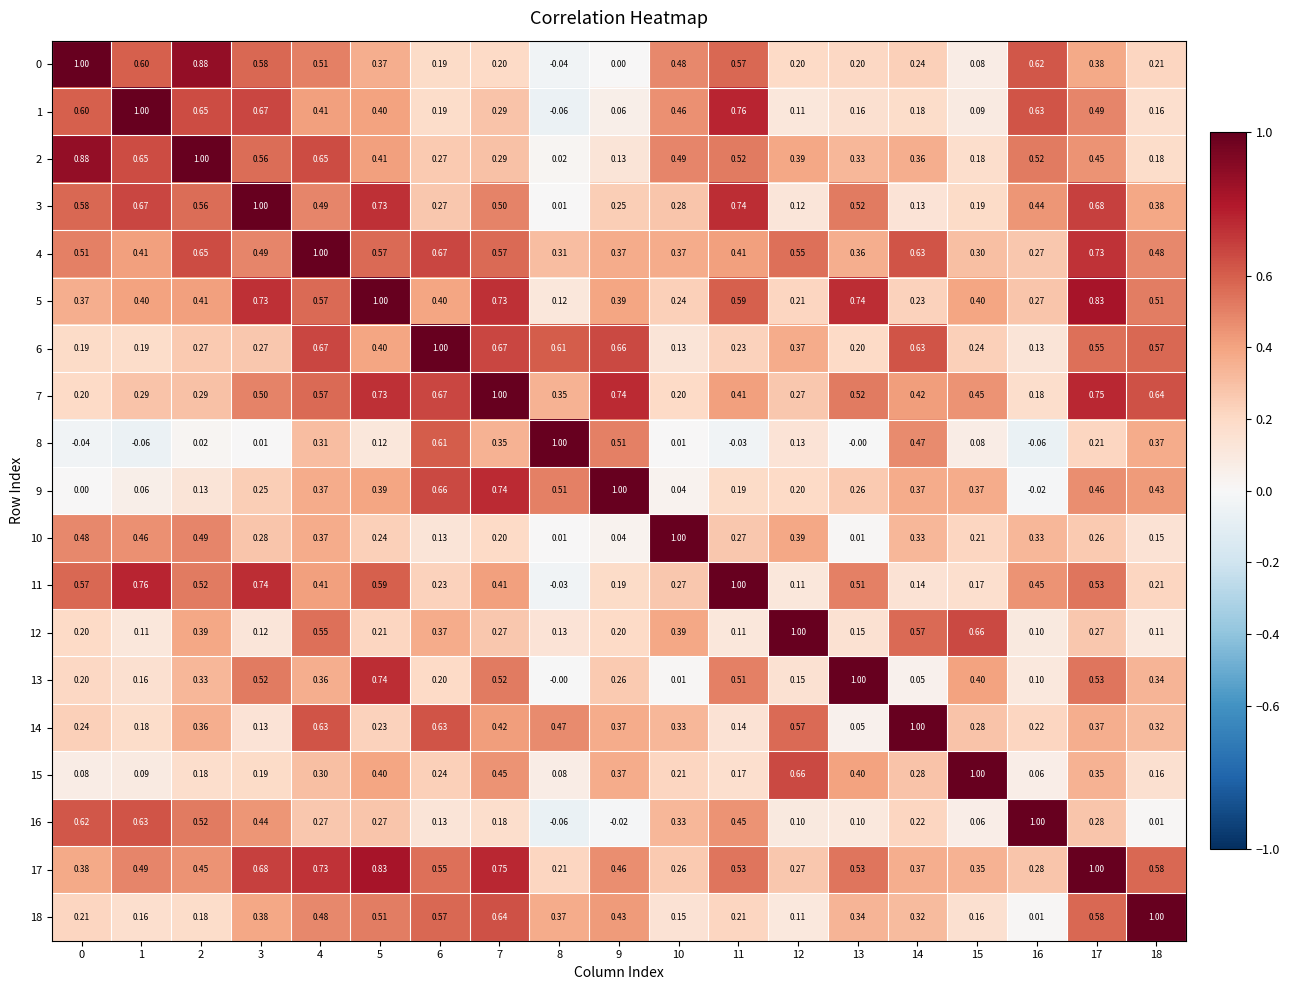

What is the total value across all series at 10?

5.7